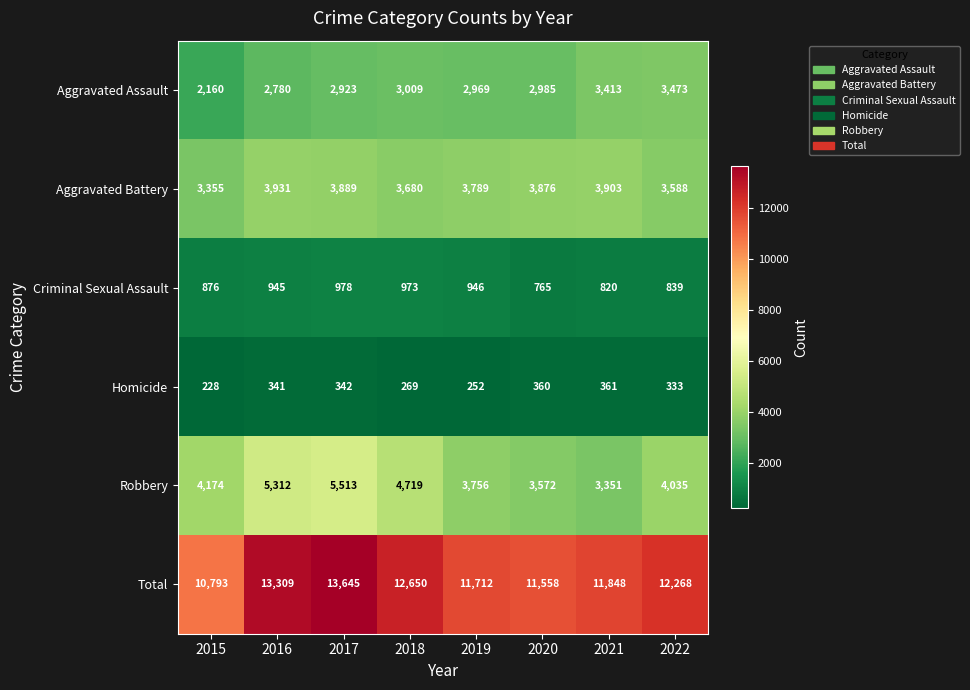

What is the total value across all series at 2020?

23116